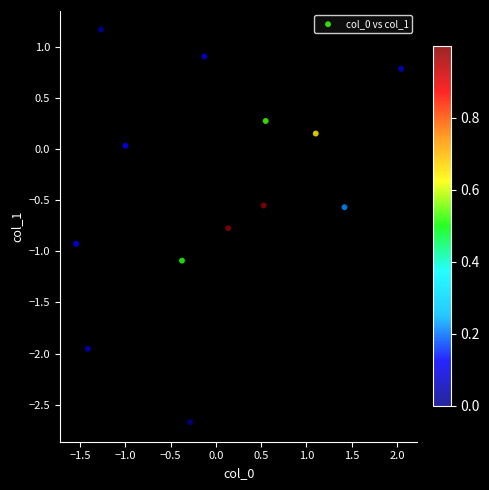

What is the range of X values (max minus min)?

3.6